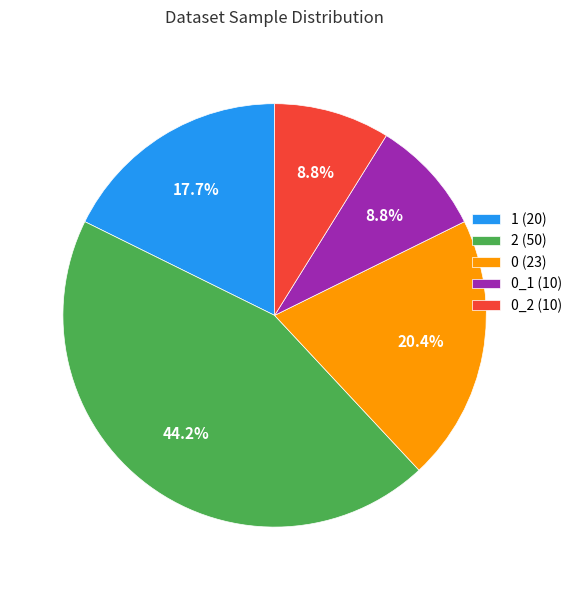

Which category has the biggest portion of the pie?

2 (50)